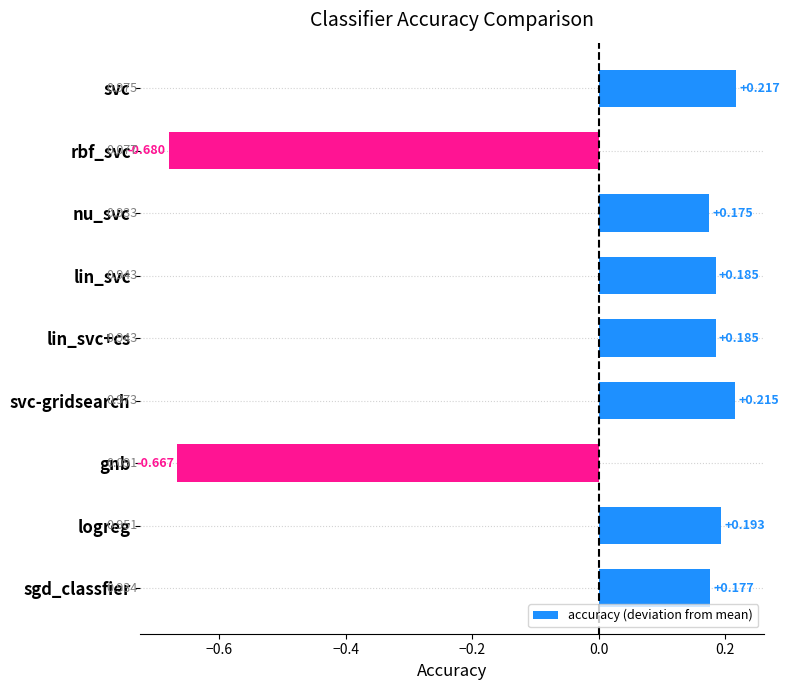

What is the difference between the second highest and minimum values?

0.9